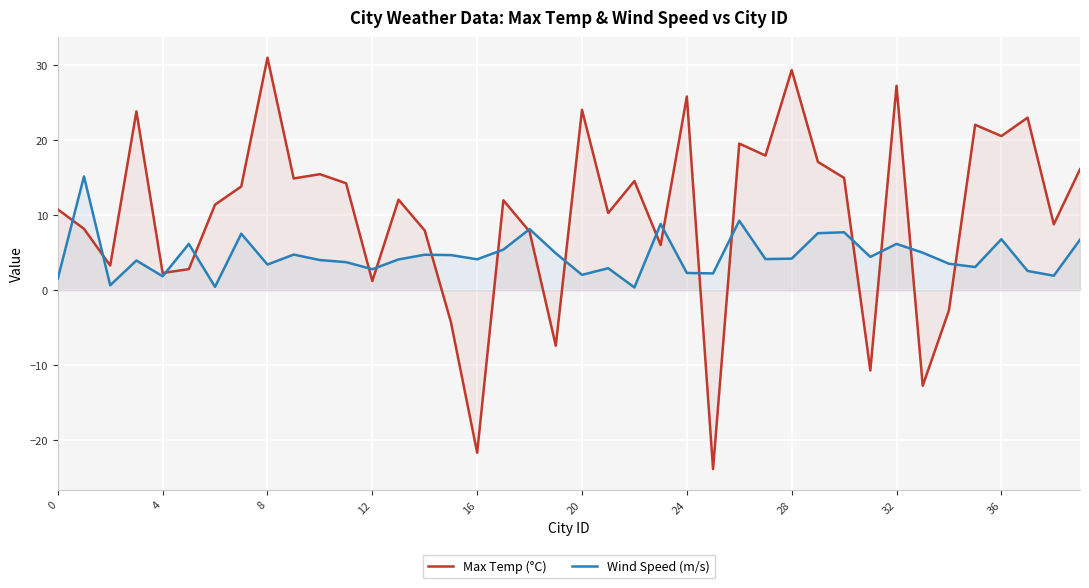

What is the total value across all series at 20?

26.1